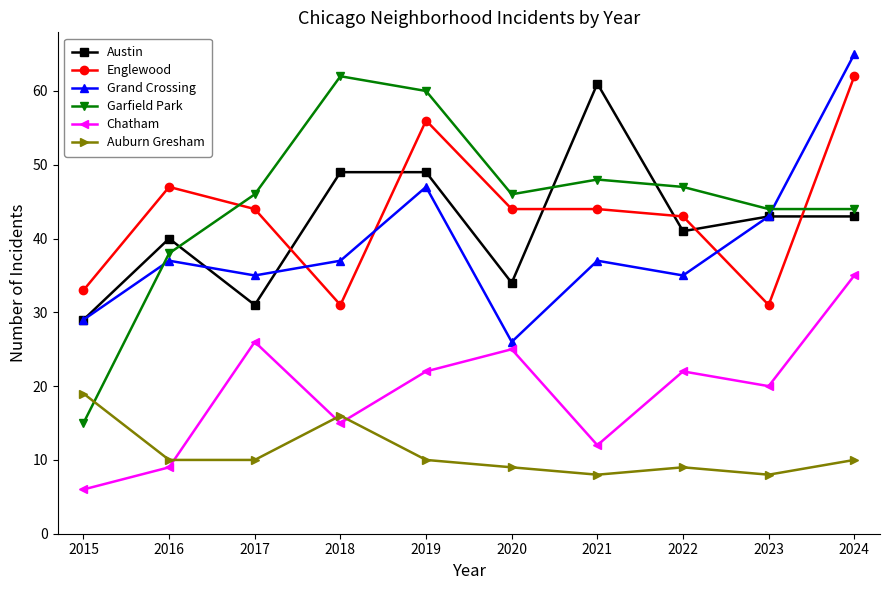

What are all the series names shown in the legend?

Austin, Englewood, Grand Crossing, Garfield Park, Chatham, Auburn Gresham